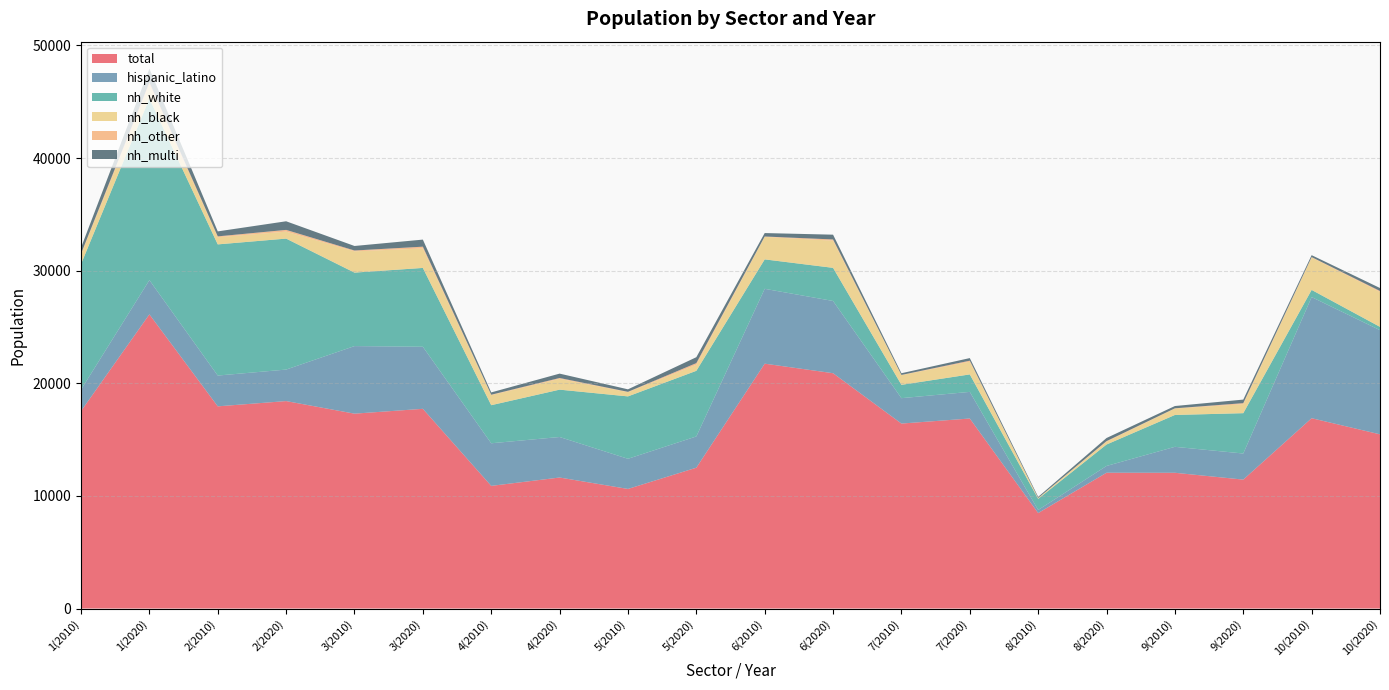

Reading right to left, what are all the values shown in this chart?

total: 15466	16898	11447	12053	12057	8478	16871	16423	20894	21741	12504	10618	11632	10890	17732	17302	18419	17952	26119	17533
hispanic_latino: 9250	10755	2317	2305	602	275	2365	2255	6413	6646	2775	2677	3598	3783	5510	6000	2798	2734	3040	1901
nh_white: 292	636	3581	2828	1903	987	1551	1184	2941	2613	5827	5540	4204	3381	6999	6523	11628	11645	16122	11146
nh_black: 3106	2880	797	572	258	67	1129	864	2413	1997	542	375	964	894	1732	1890	620	640	1215	863
nh_other: 79	36	93	19	43	8	90	14	108	34	142	30	70	35	155	74	153	72	219	64
nh_multi: 263	170	316	203	278	99	230	152	424	306	525	223	389	206	628	401	765	442	1218	534